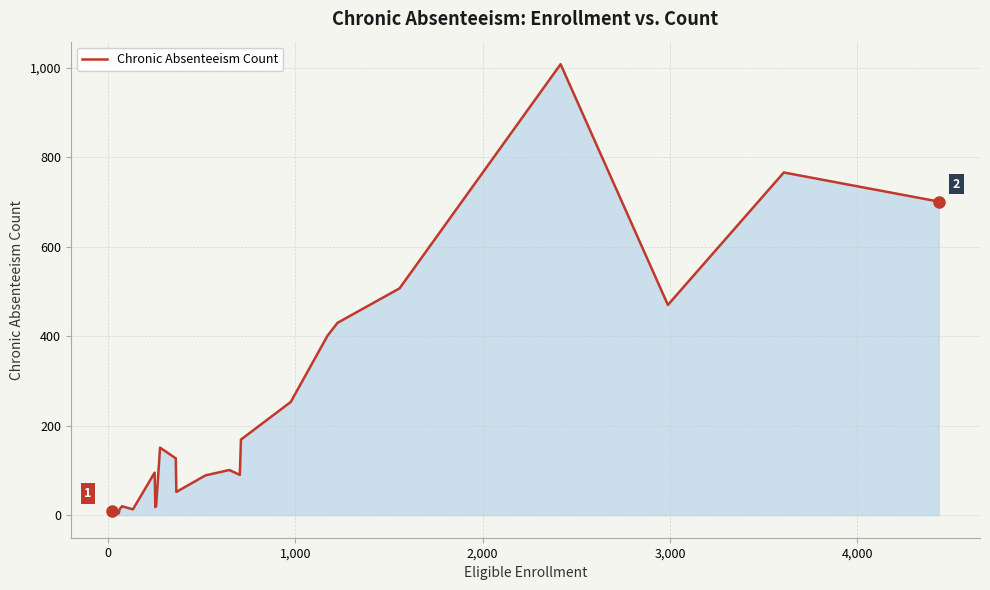

What is the difference between the maximum and minimum values?

1008